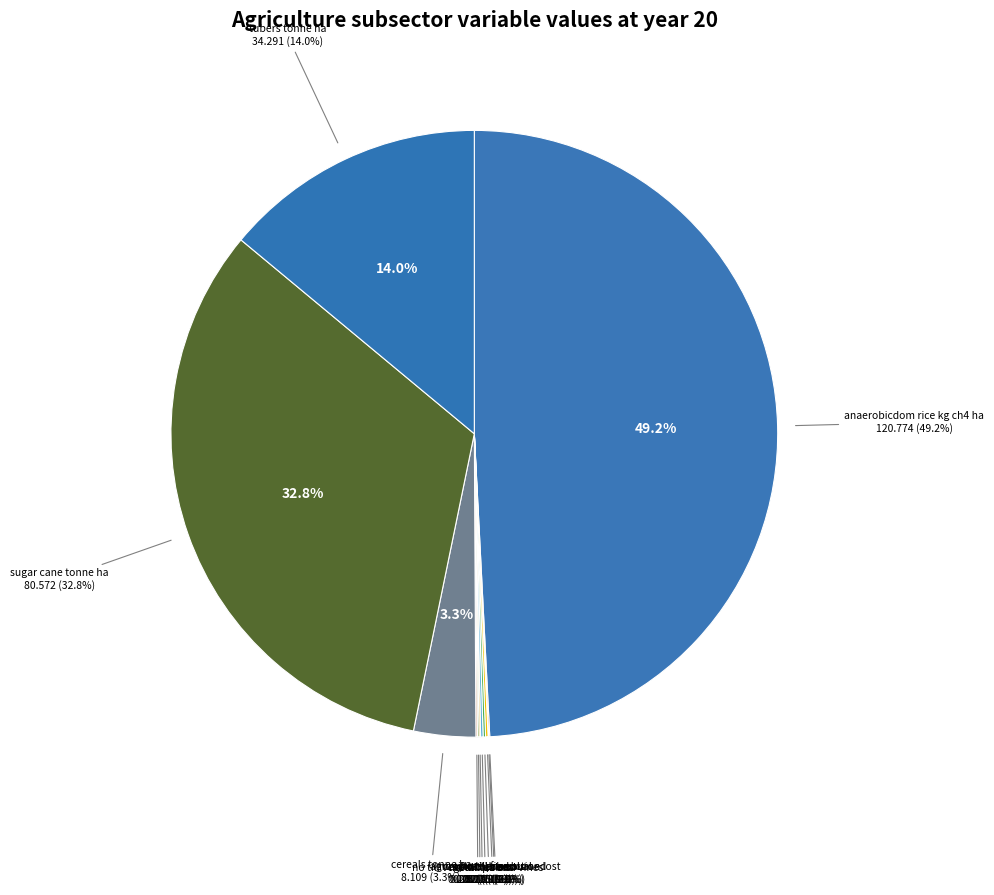

Is it true that yf_agrc_tubers_tonne_ha is 27% of the pie?

False